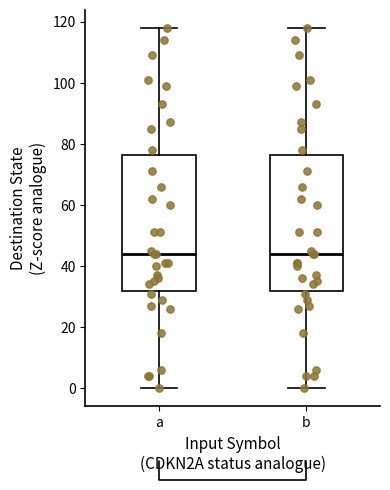

Where is the lower edge of the box for b on the y-axis? The values are not printed on the chart, so give them approximately, as read against the axis.

32